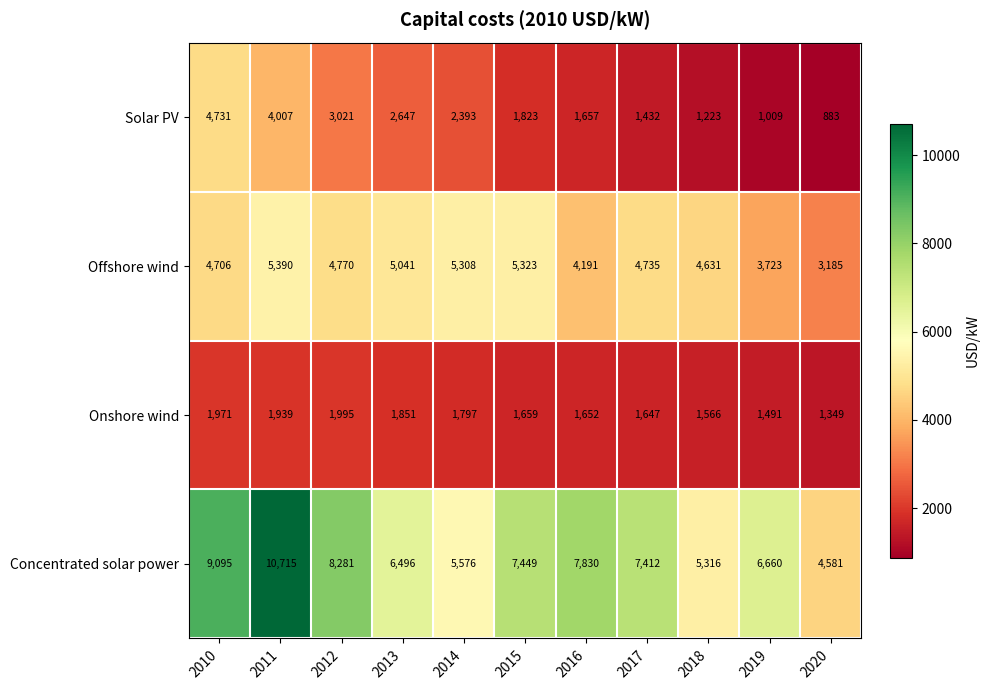

Count the number of categories in the chart.

11